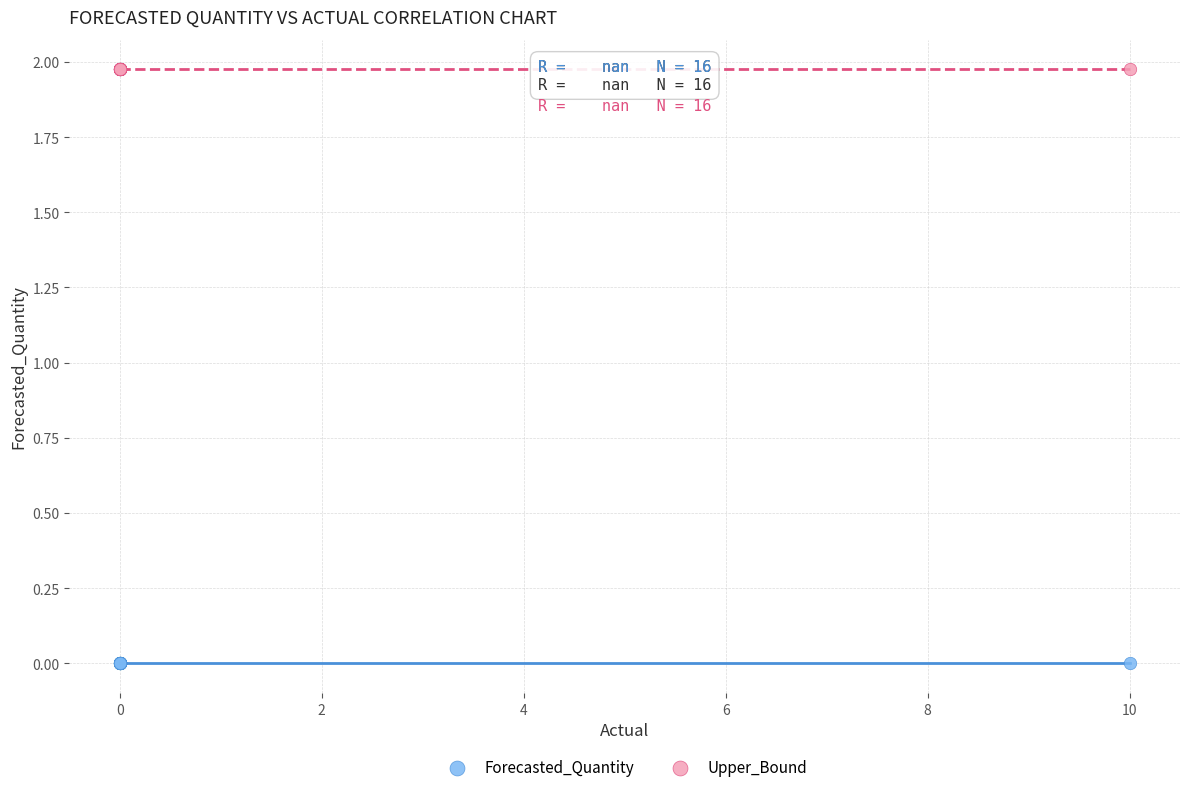

Which series contains the highest Y value?

Upper_Bound